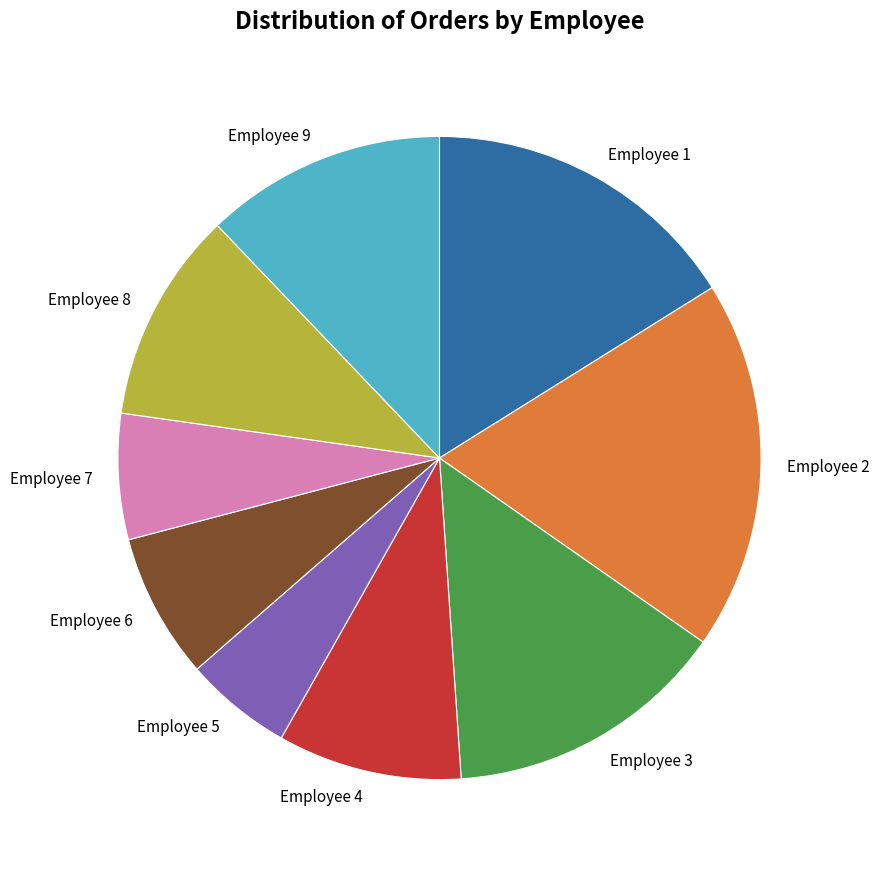

Does Employee 1 represent more than half of the total?

No